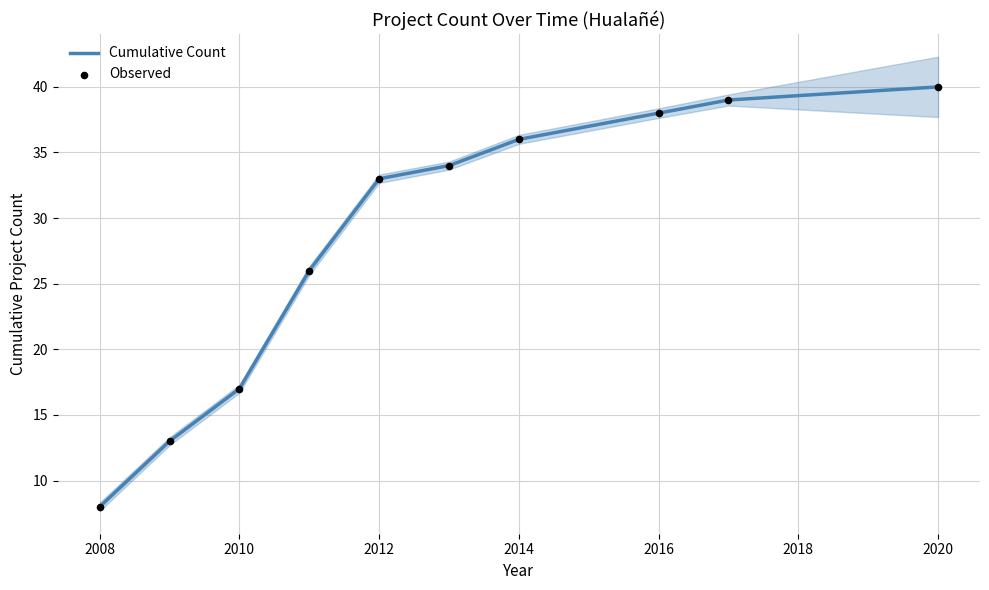

True or false: Cumulative Count has a value of 24 at 2010.

False